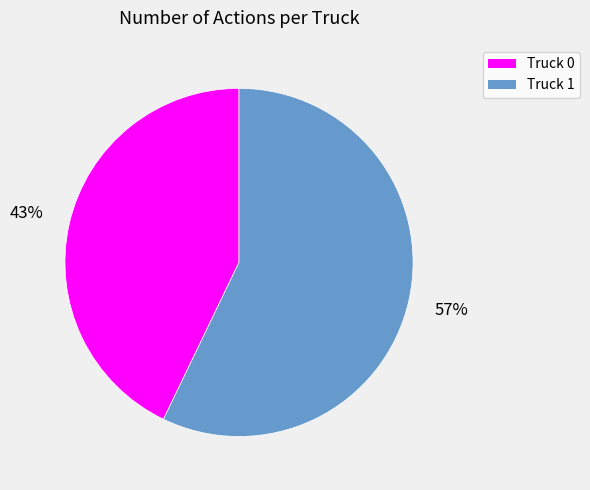

Is the sum of Truck 0 and Truck 1 greater than half?

Yes